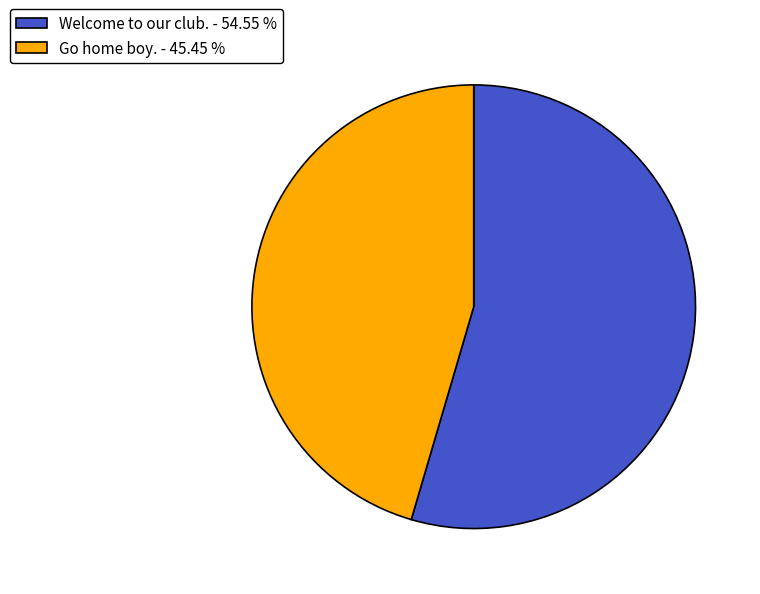

Is the sum of Go home boy. - 45.45 % and Welcome to our club. - 54.55 % greater than half?

Yes